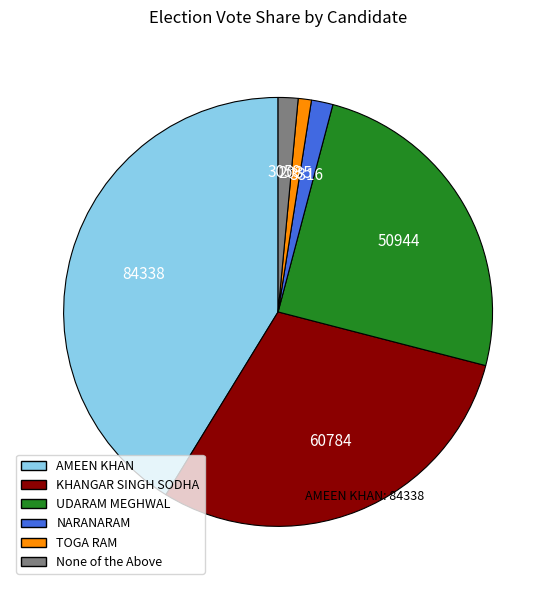

Combined, do None of the Above and KHANGAR SINGH SODHA account for over 50%?

No